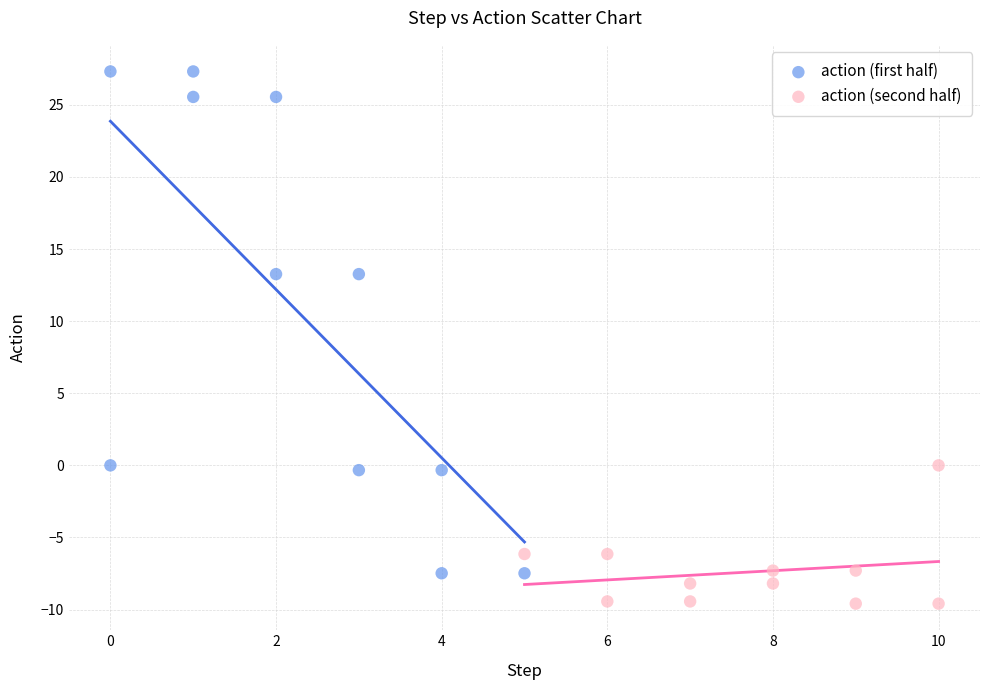

Which series reaches the minimum Y coordinate?

action (second half)